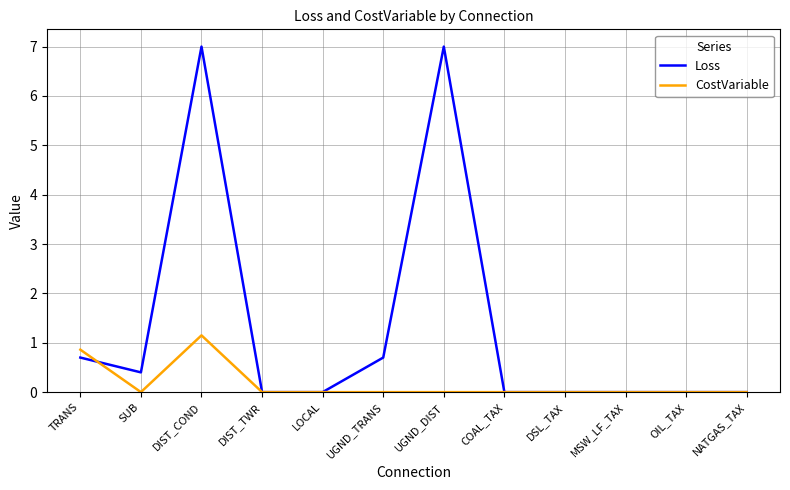

Rank the series by their average value, from lowest to highest.

CostVariable, Loss